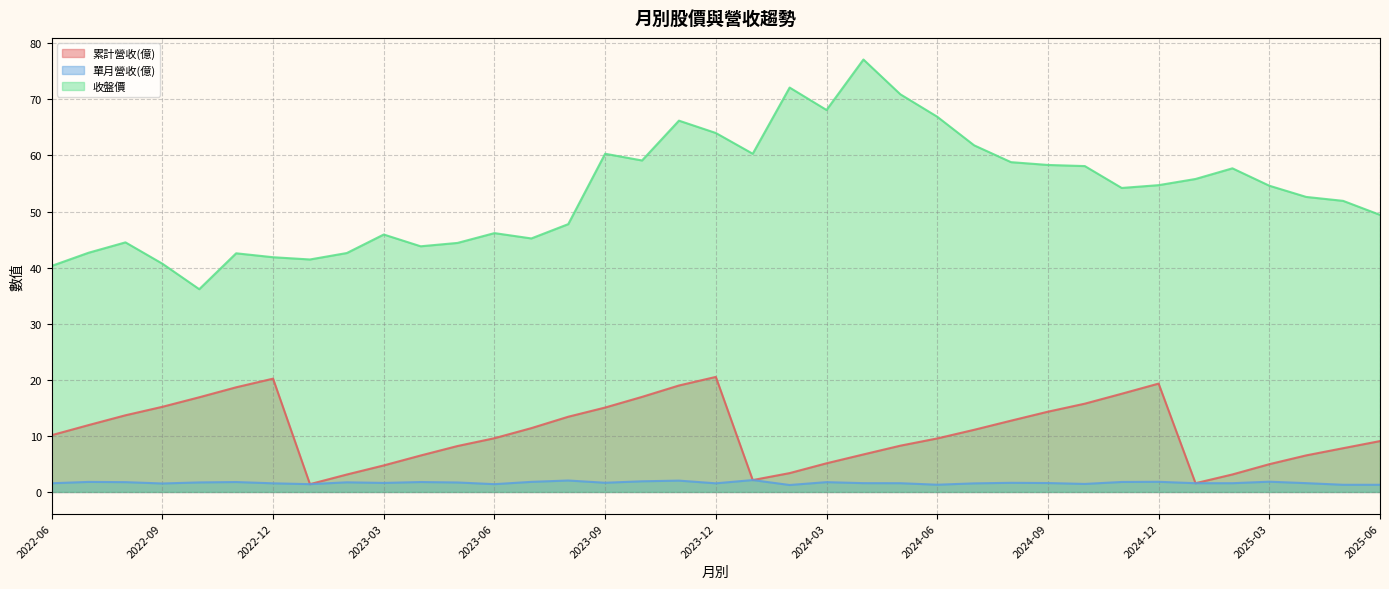

What is the difference between the 累計營收(億) values at 2022-06 and 2022-11?

8.5